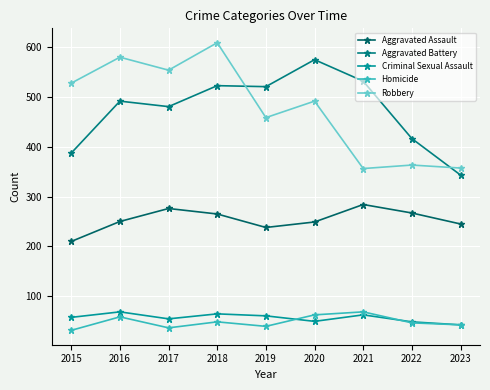

Is this an area chart (filled region under the line)?

No